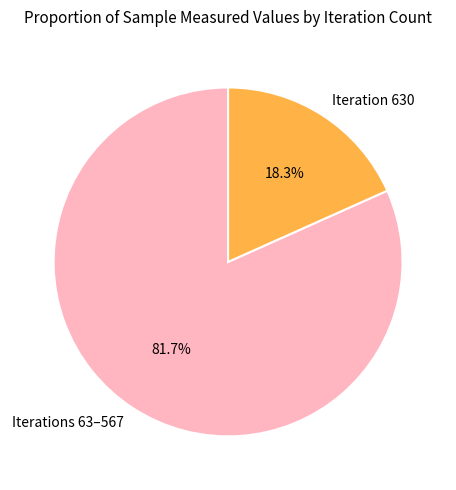

How many slices are in this pie chart?

2